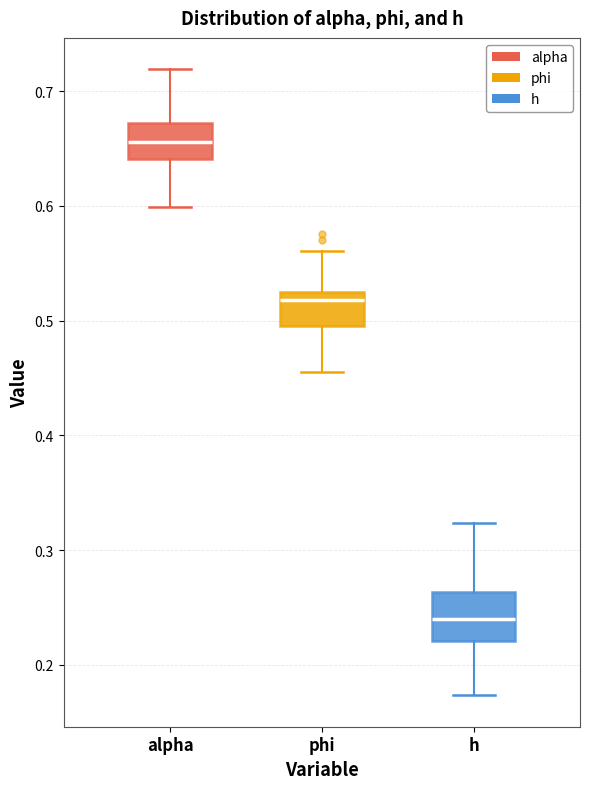

Comparing the boxes themselves (not the whiskers), which one is the tallest?

h